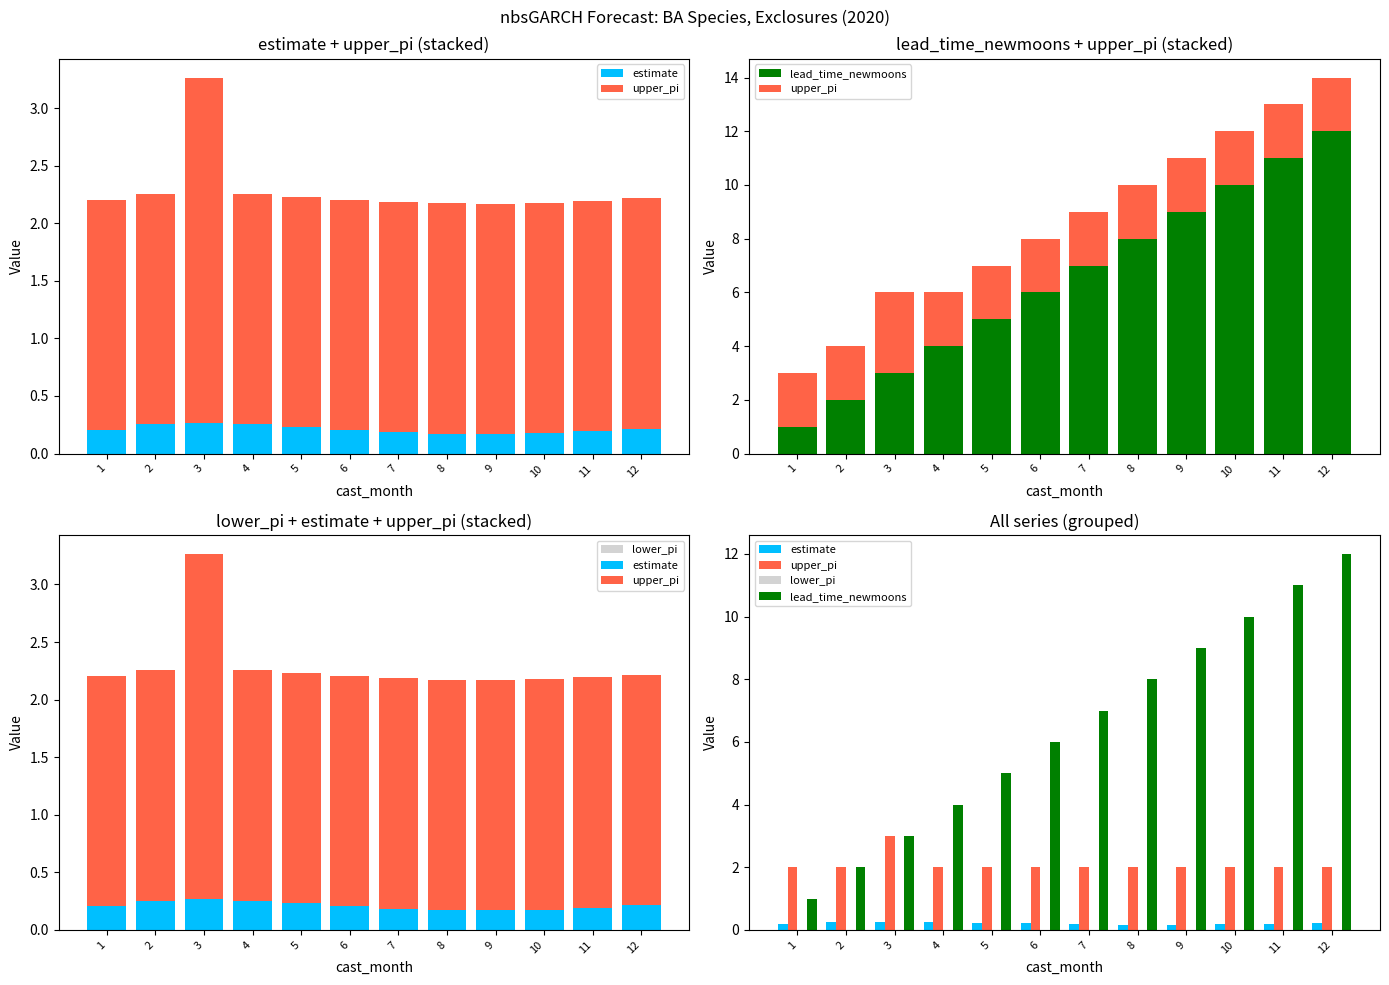

What is the sum of all lead_time_newmoons values?

78.0